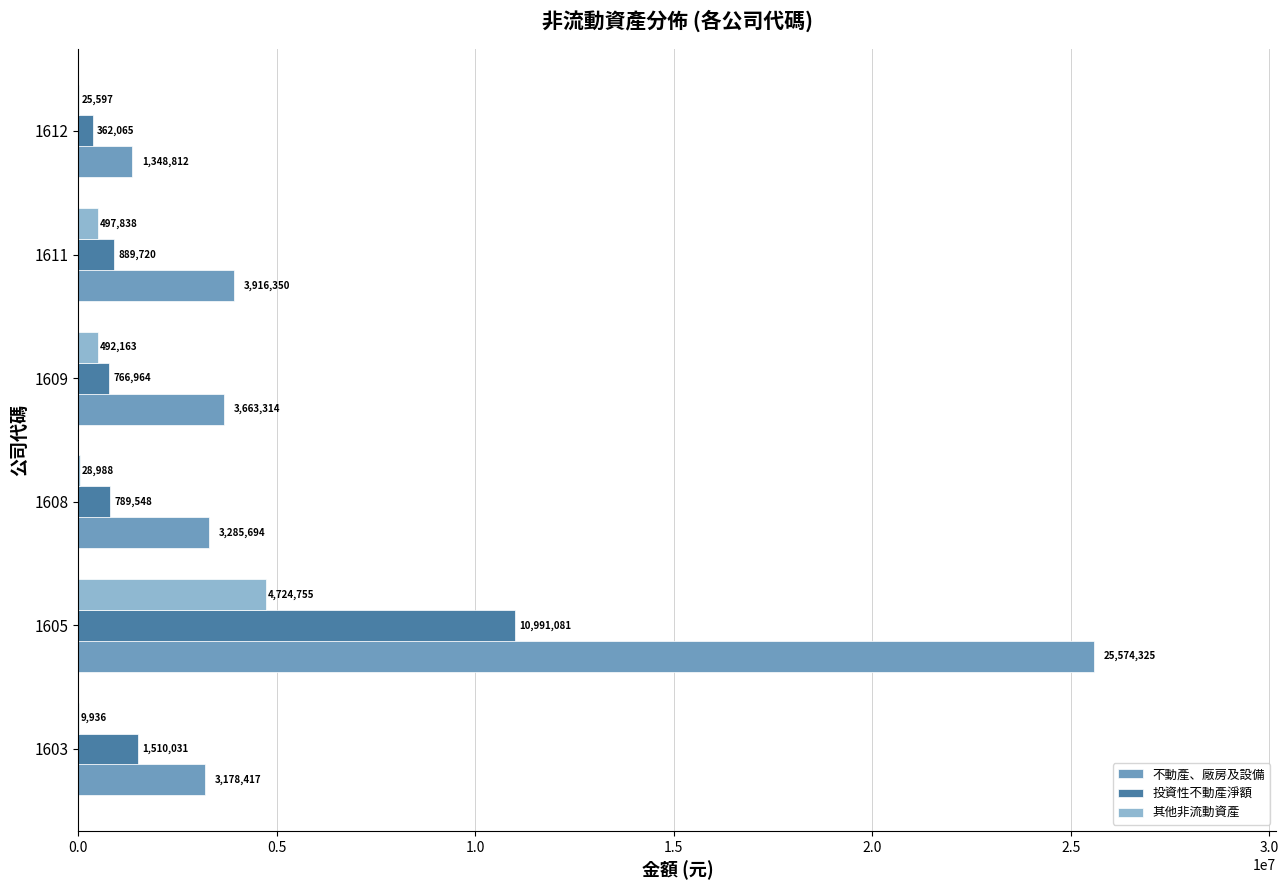

What is the highest value of the 投資性不動產淨額 series?

10991081